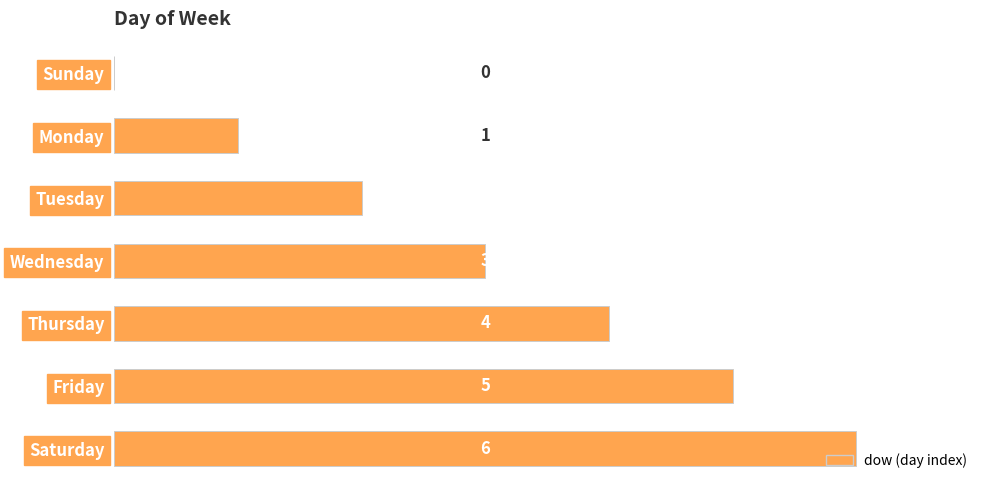

Is it true that the value at Tuesday is 3?

False